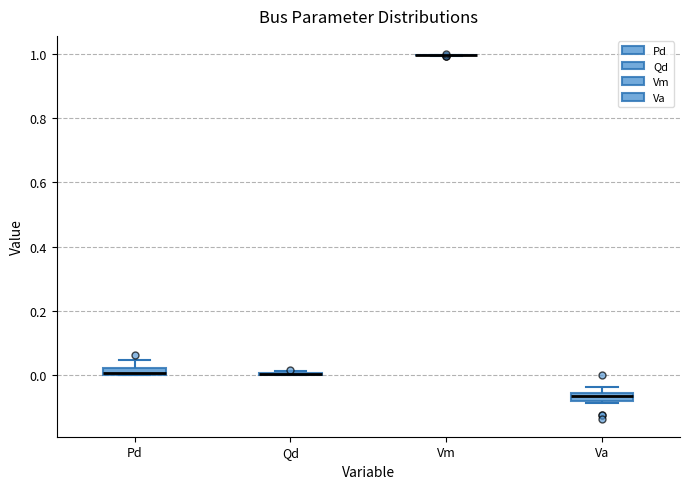

Where is the upper edge of the box for Pd on the y-axis? The values are not printed on the chart, so give them approximately, as read against the axis.

0.02